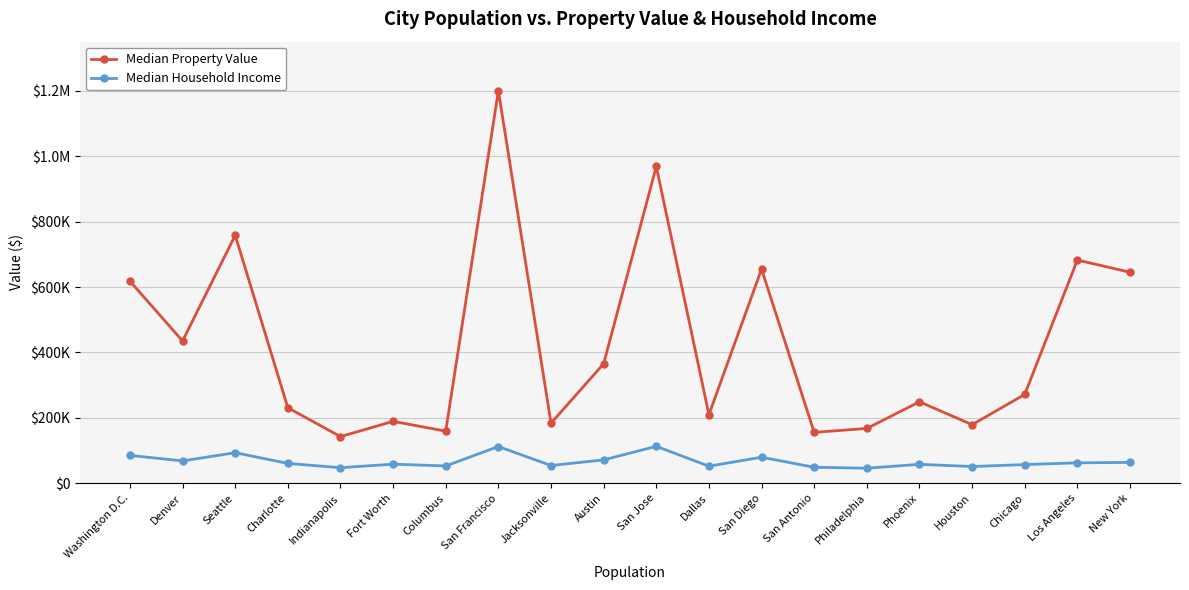

What are all the series names shown in the legend?

Median Property Value, Median Household Income